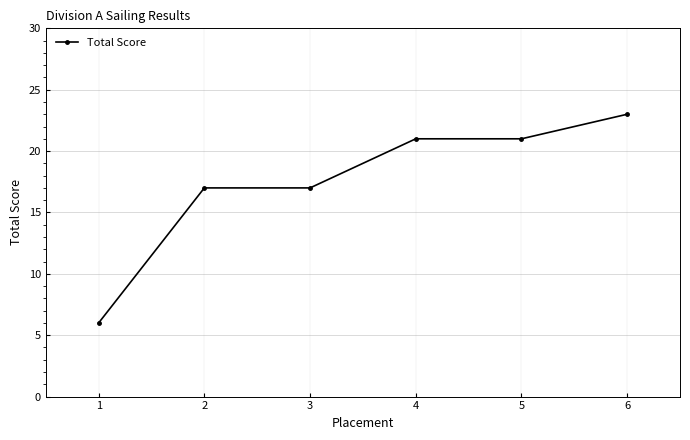

True or false: the data shows 22 at 3.

False